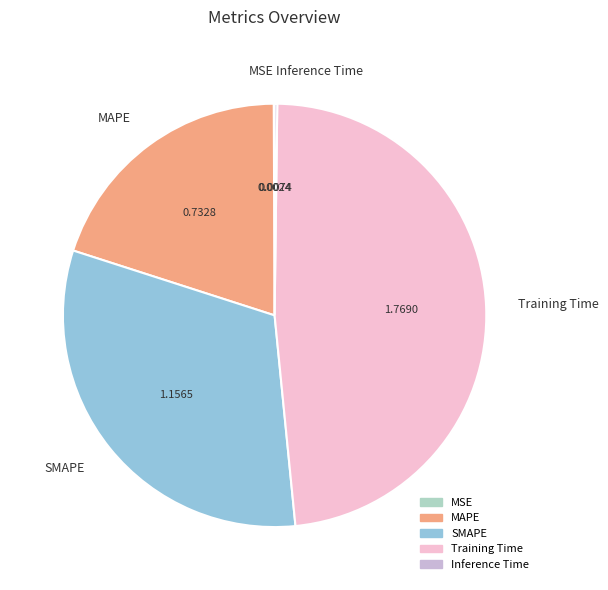

What is the largest slice in the pie chart?

Training Time